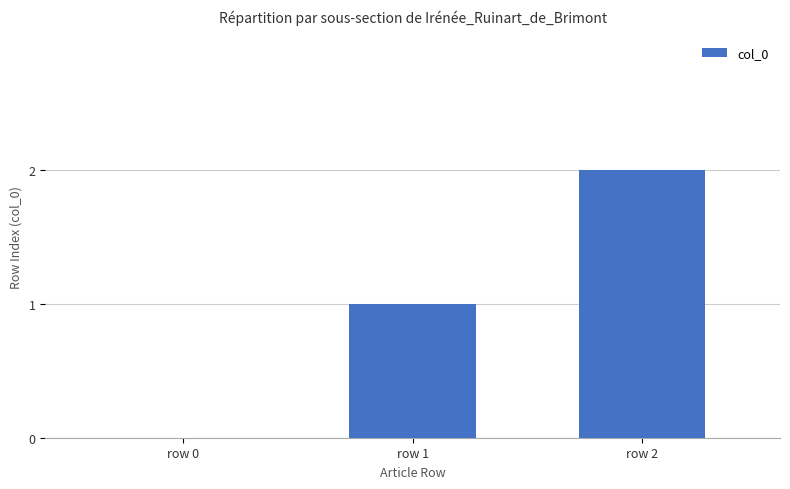

What is the average value?

1